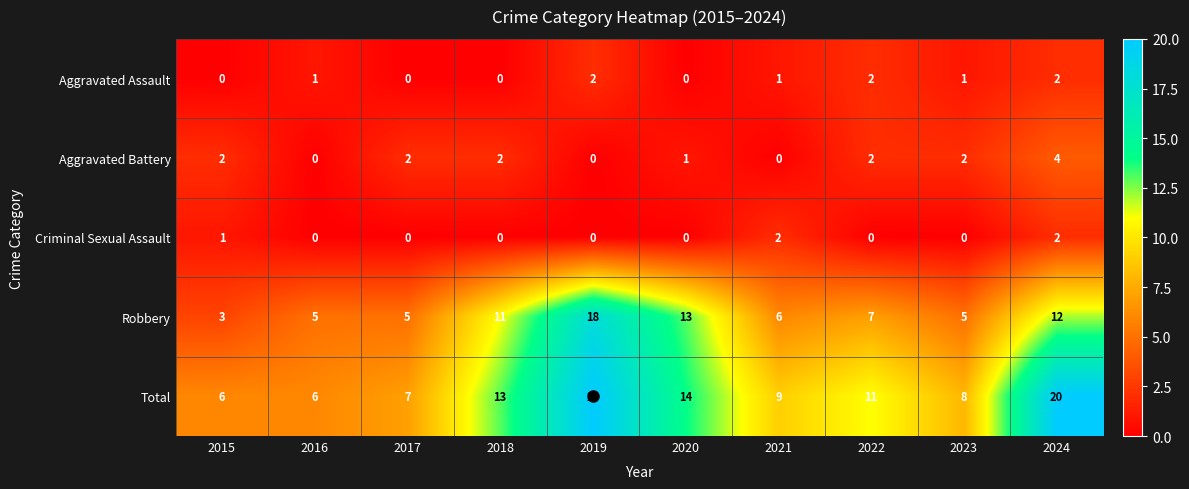

What is the sum of the Robbery values at 2021 and 2018?

17